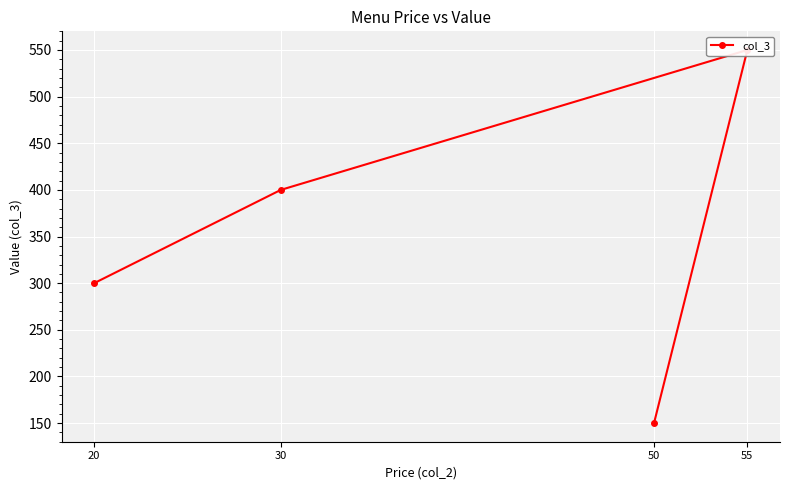

How many data points are above 400?

1